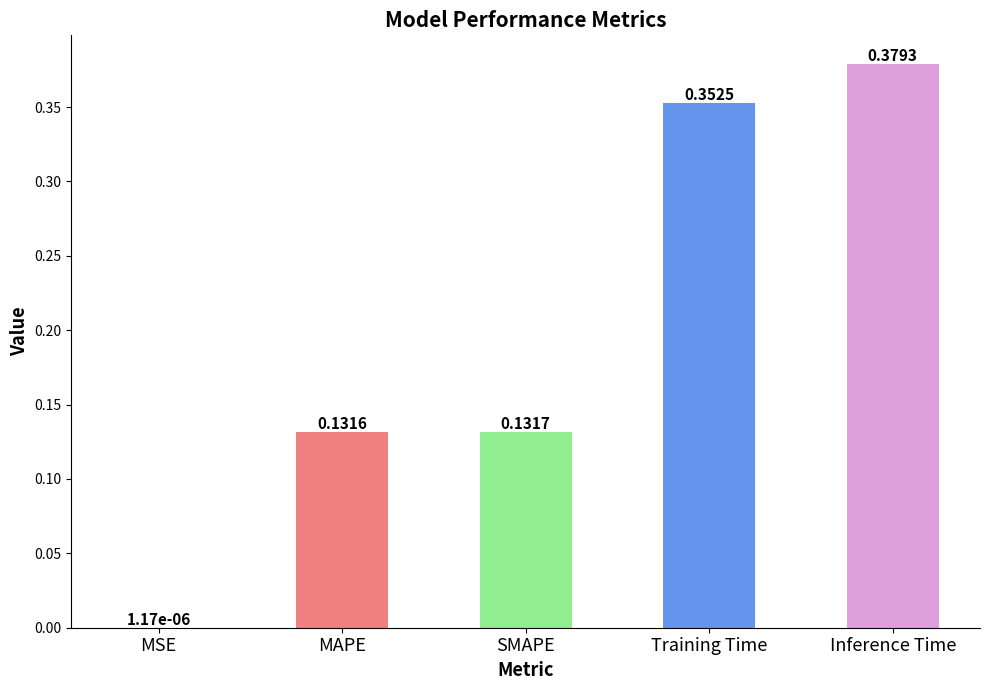

What is the sum of all values?

1.0